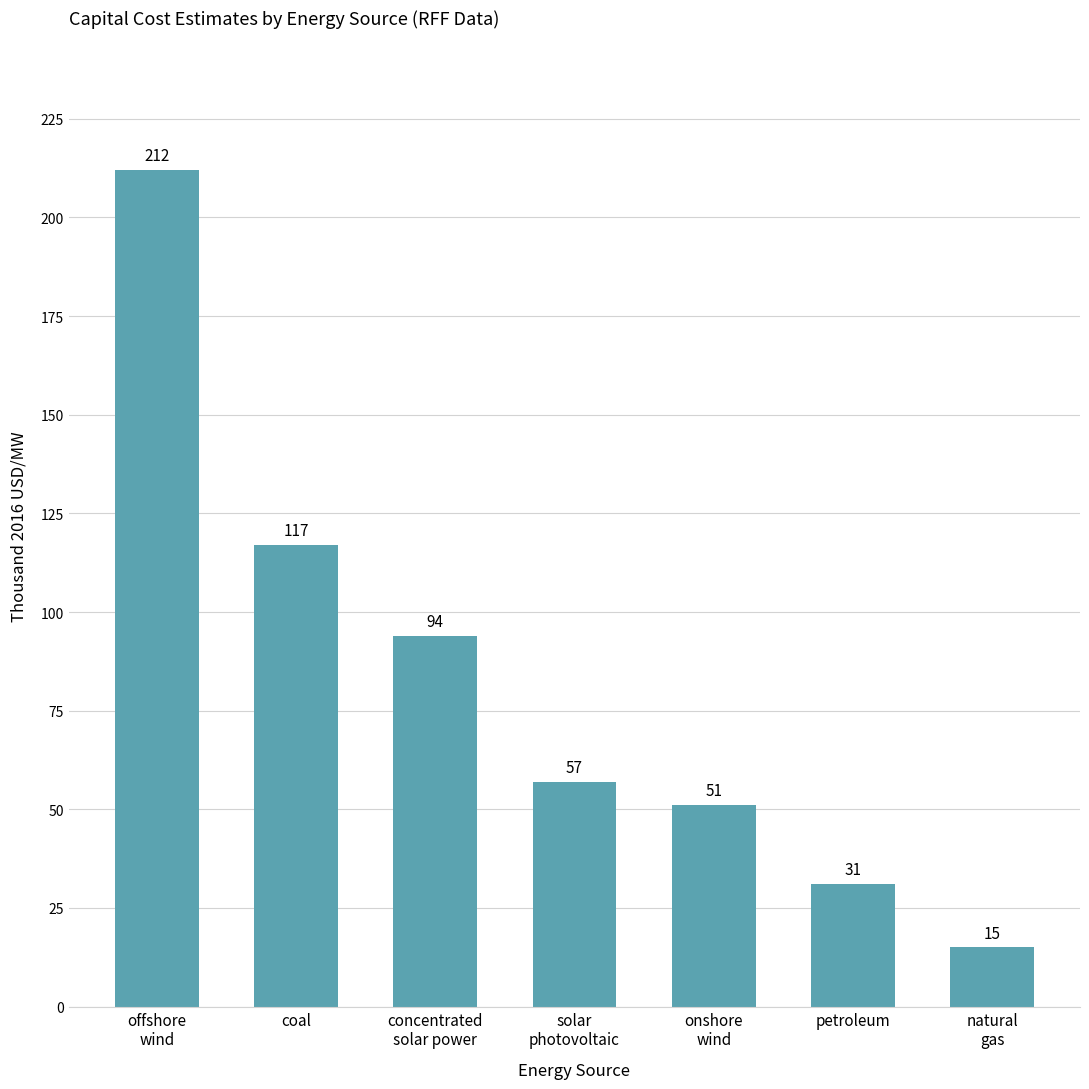

Does the chart contain any negative values?

No